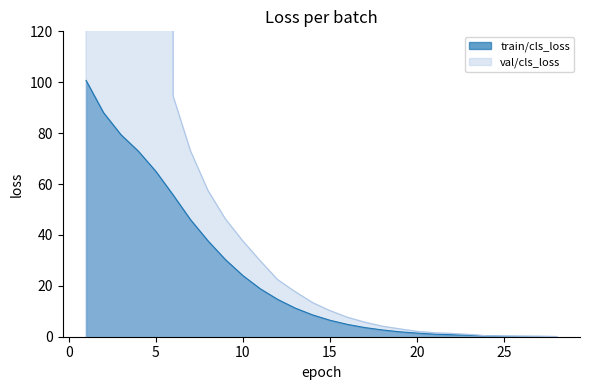

What is the difference between the maximum and second lowest values in the val/cls_loss series?

11299.0